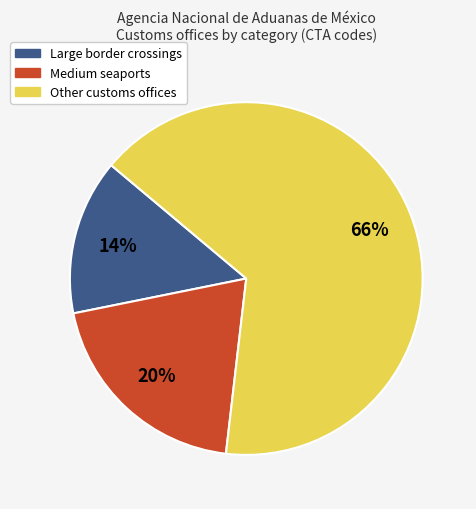

To the nearest percent, what is the average slice percentage?

33%